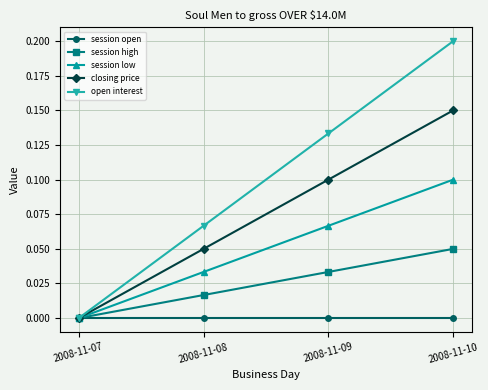

Rank the series at 2008-11-08 from highest to lowest value.

open interest, closing price, session low, session high, session open